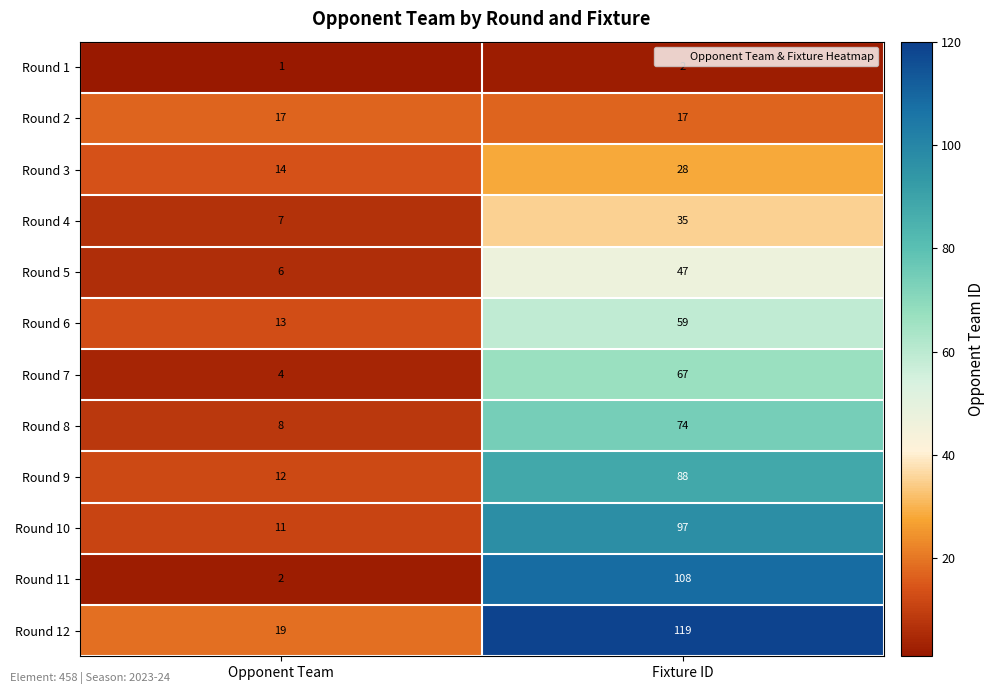

Rank the series at Fixture ID from lowest to highest value.

Round 1, Round 2, Round 3, Round 4, Round 5, Round 6, Round 7, Round 8, Round 9, Round 10, Round 11, Round 12